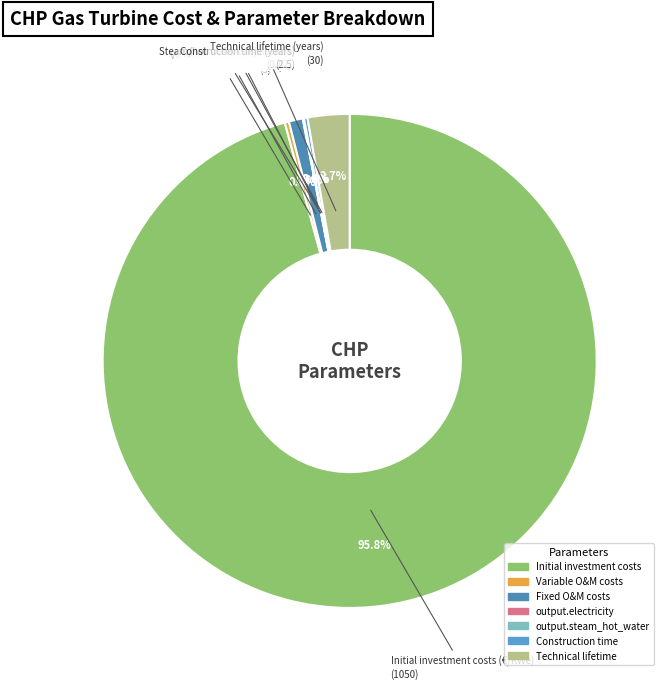

To the nearest percent, what is the difference between the largest and smallest slice percentages?

96%